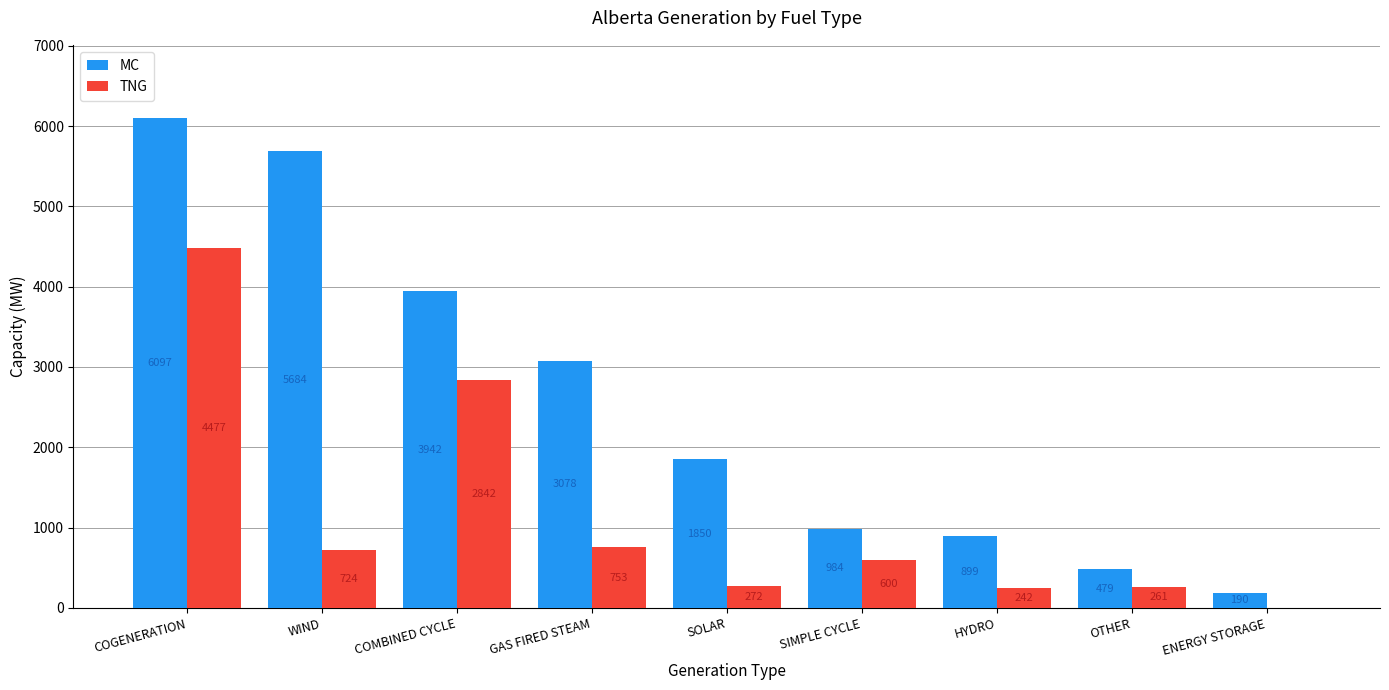

The TNG series shows 272 at SOLAR. True or false?

True